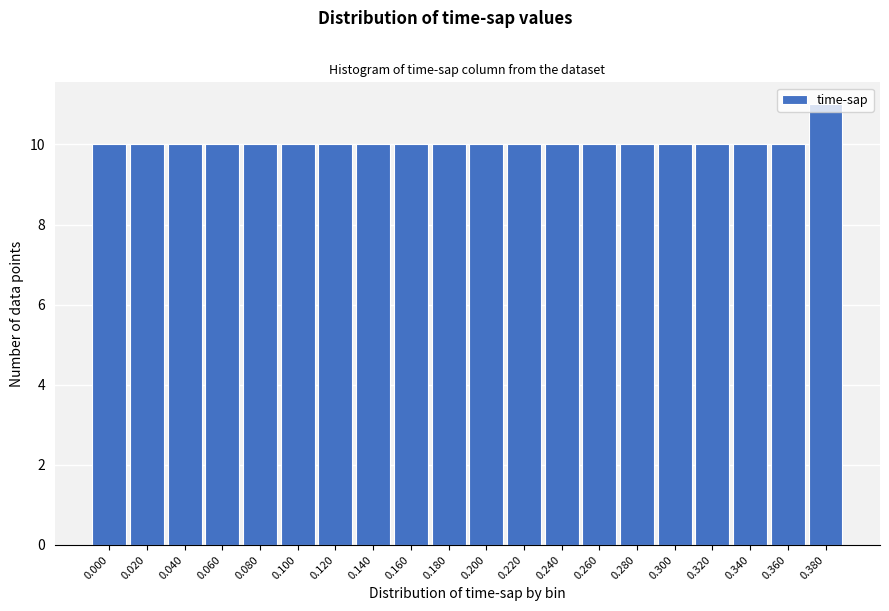

The value at 0.280 is 10. True or false?

True